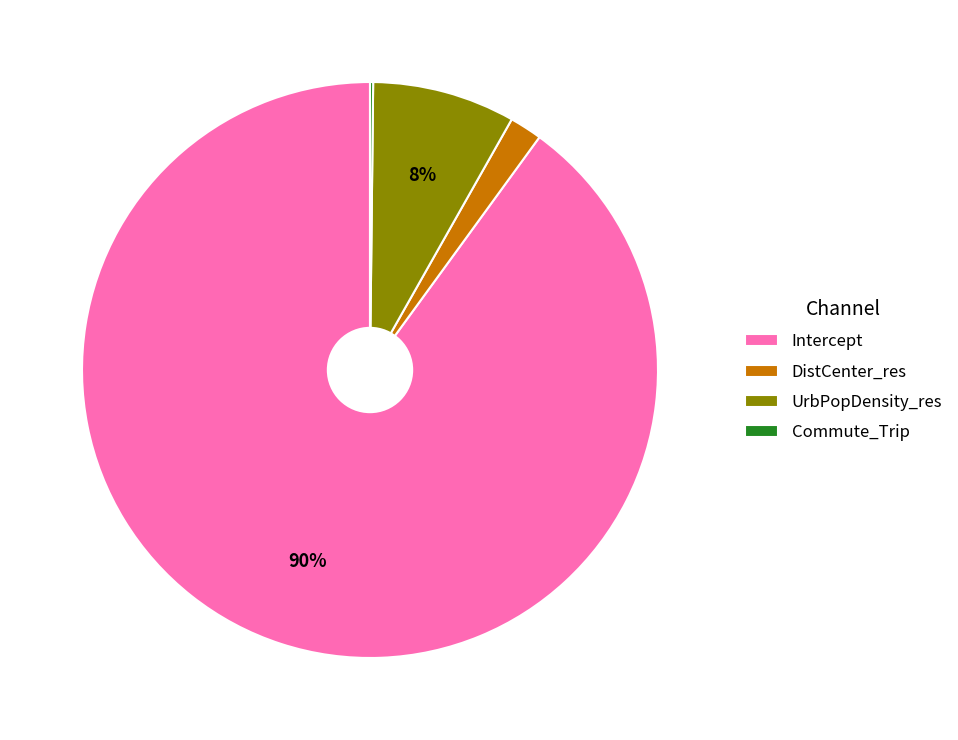

Is the sum of DistCenter_res and Intercept greater than half?

Yes